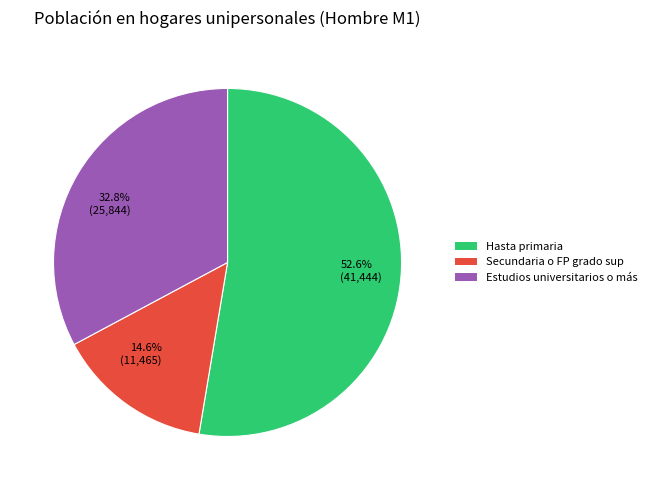

Which category has the smallest portion of the pie?

14.6% (11,465)